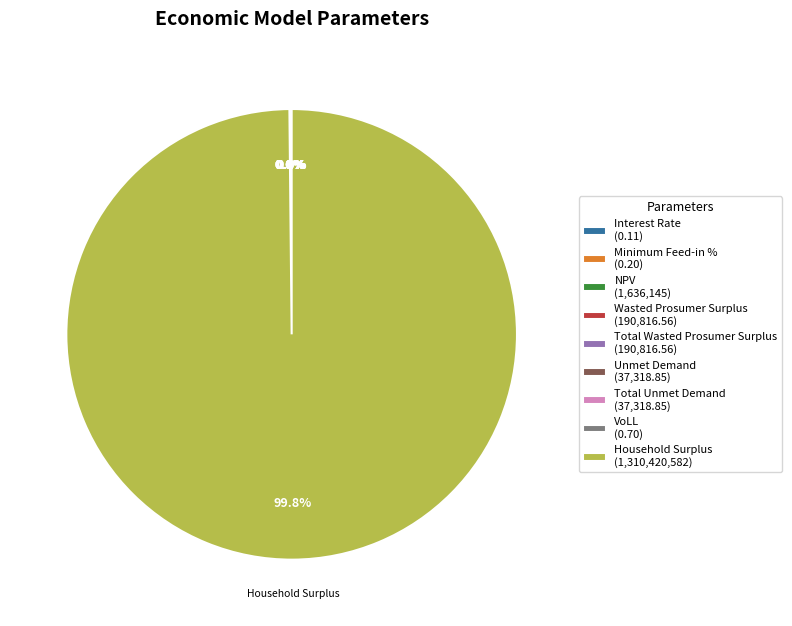

True or false: Household Surplus accounts for 99% of the total.

False